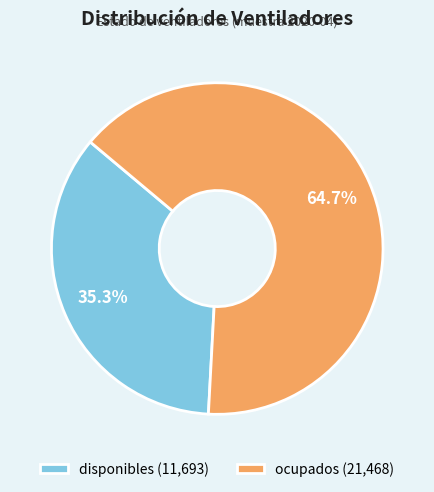

Approximately how many times larger is the value at ocupados compared to disponibles?

1.8